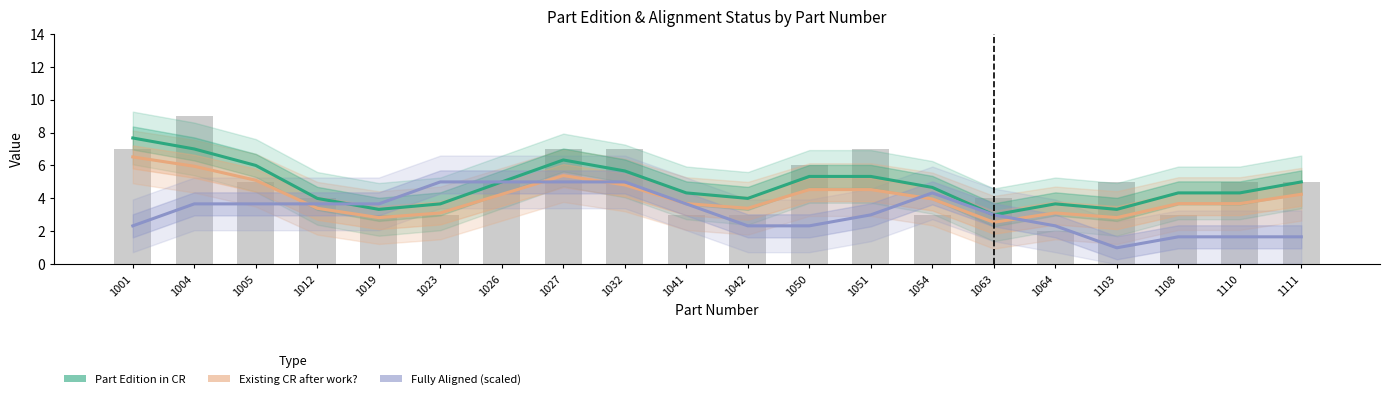

At which label does Fully Aligned (scaled) first exceed 3?

1004